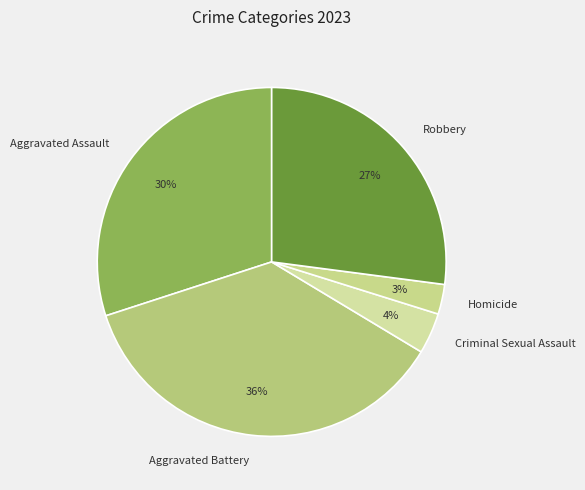

The Homicide slice represents 3% of the pie. True or false?

True